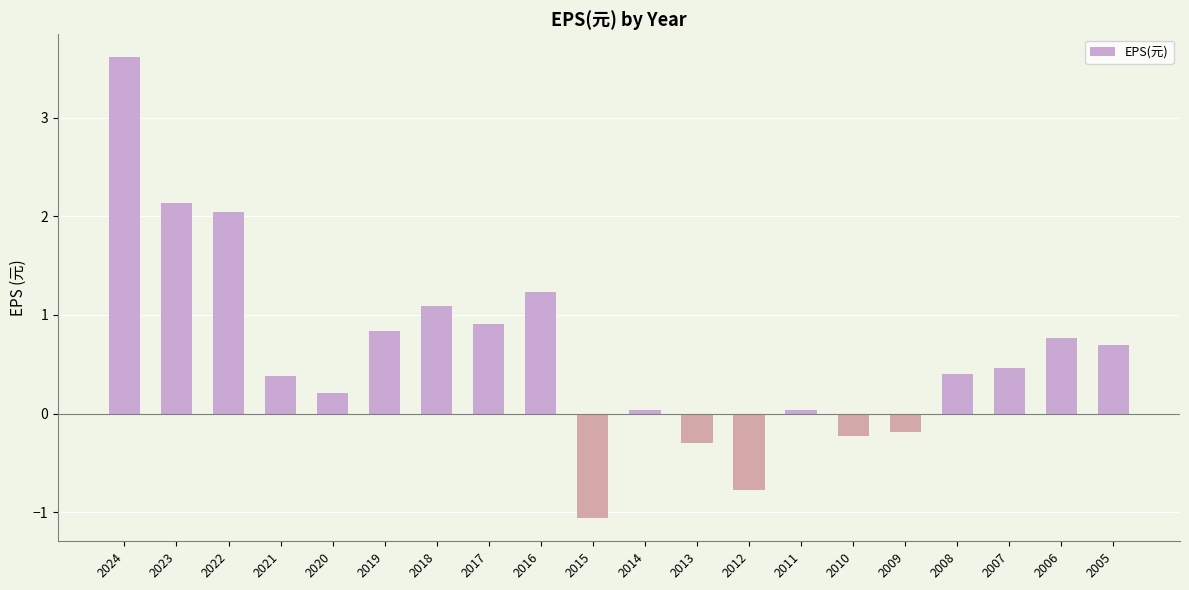

What is the sum of the values at 2009 and 2015?

-1.2